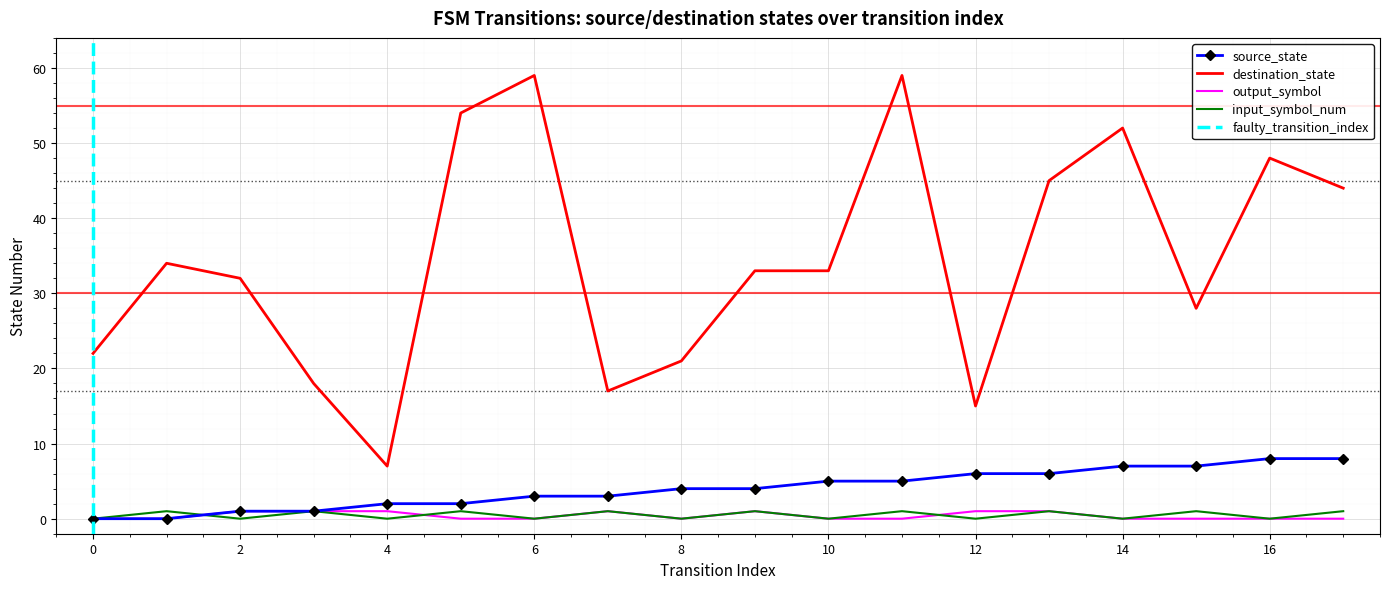

What is the difference between the destination_state values at 2 and 12?

17